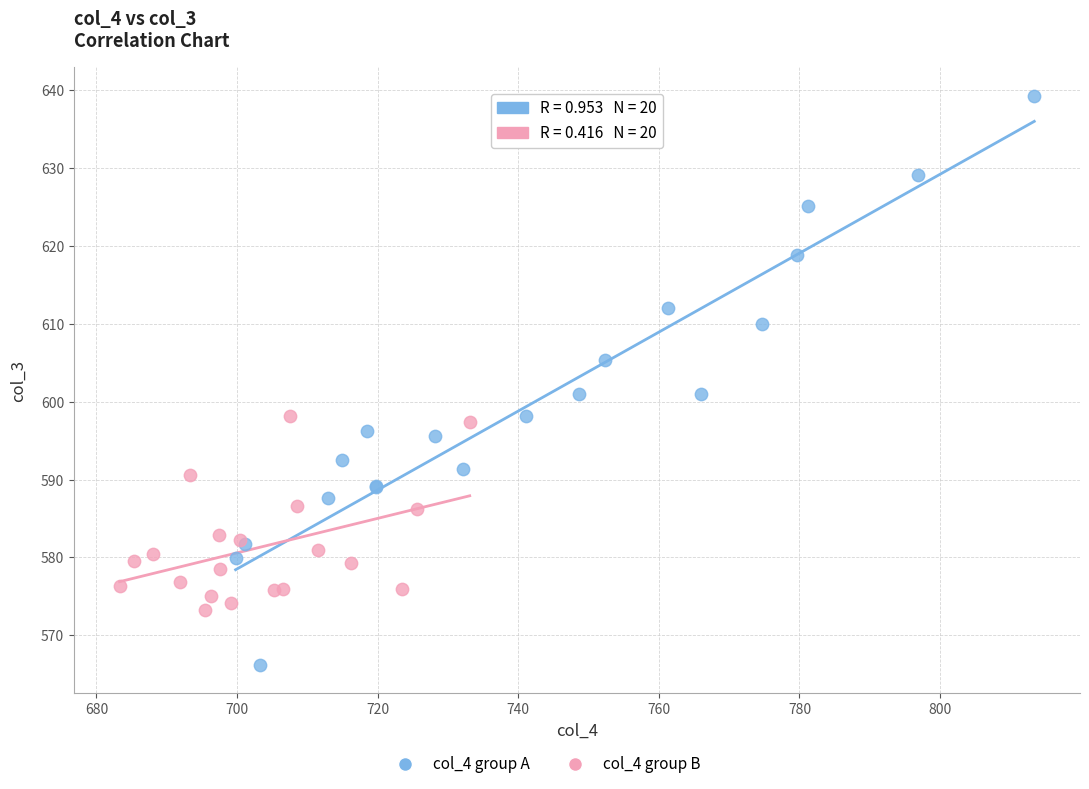

Which series reaches the minimum Y coordinate?

col_4 group A